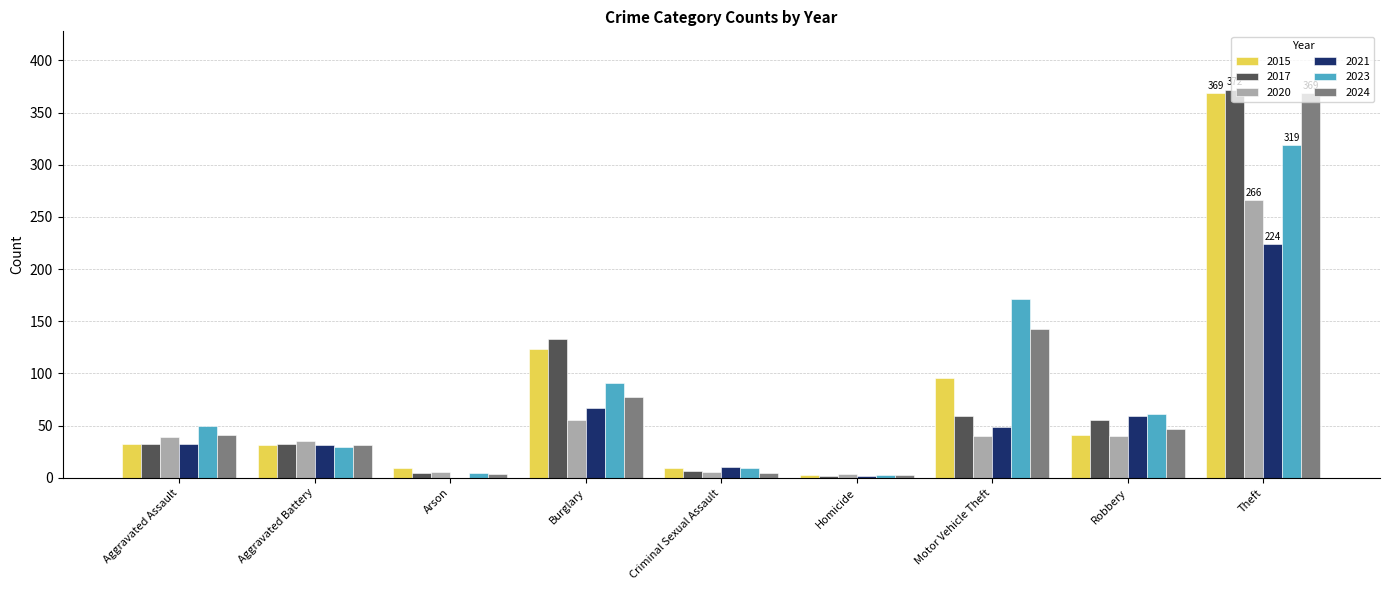

Are the bars horizontal?

No